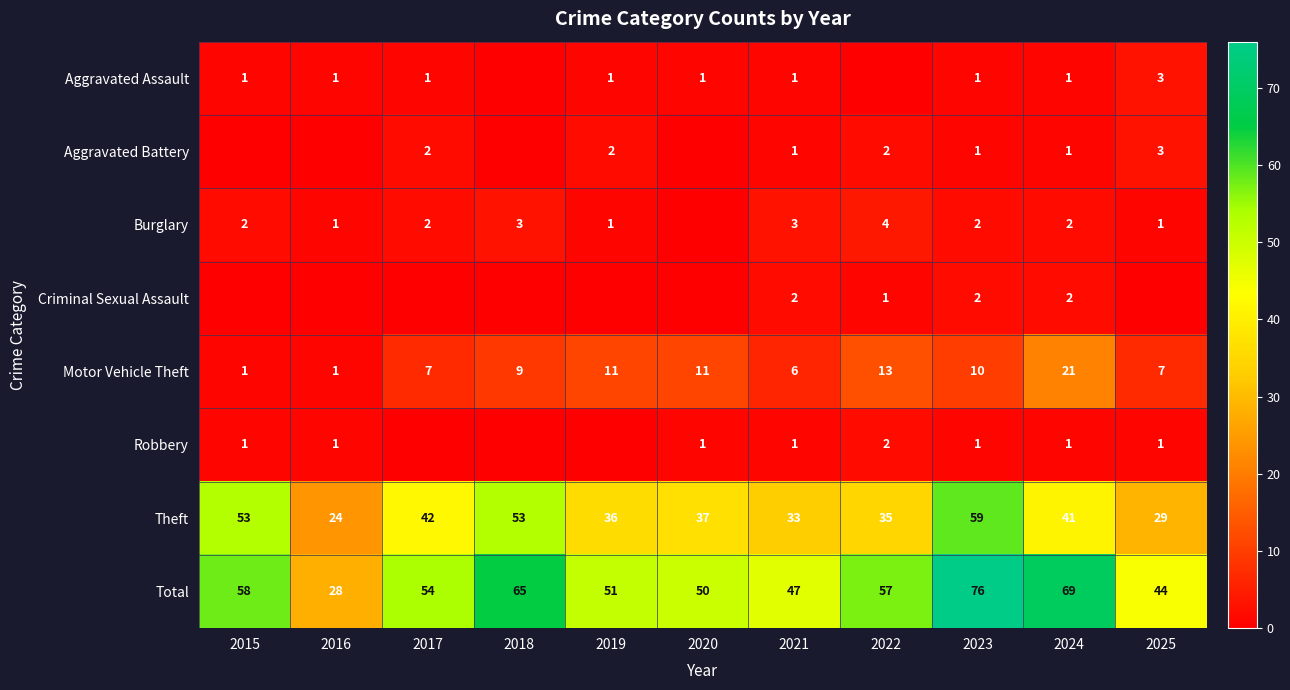

Which has a higher value, 2021 or 2019?

2021